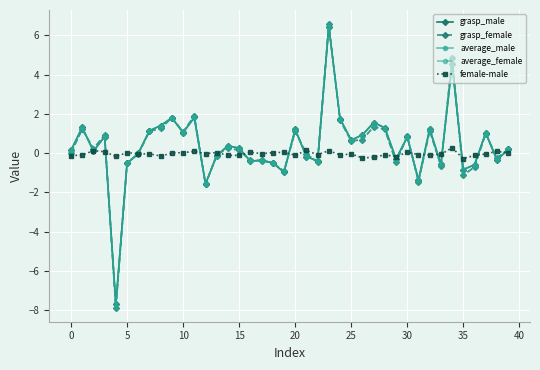

What is the maximum value for grasp_female?

6.6